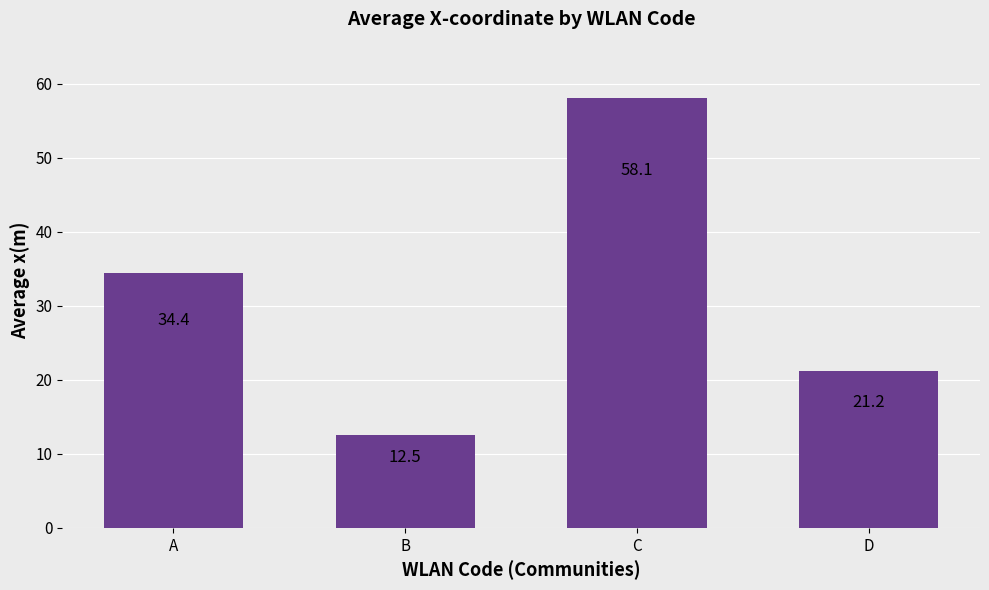

The value at B is 20.7. True or false?

False